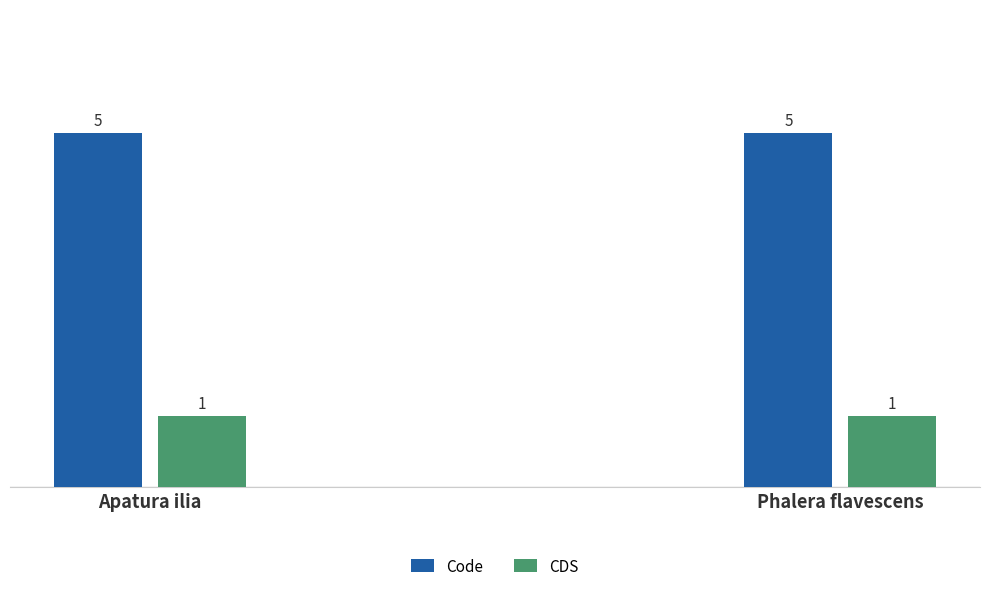

Count the number of data series in this chart.

2